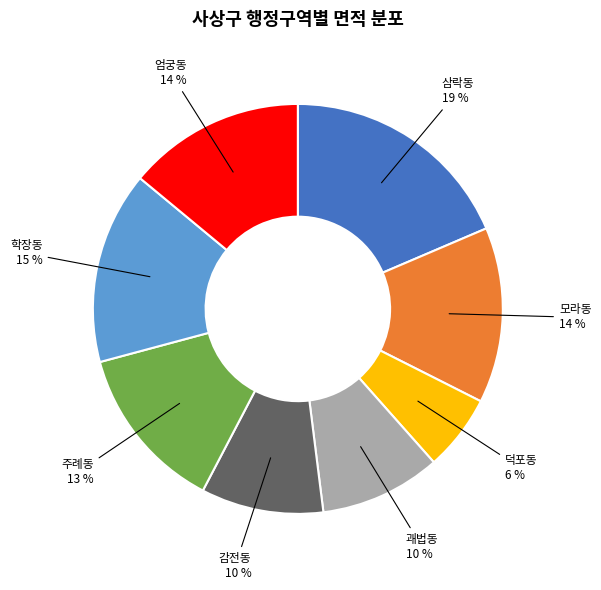

Count the number of slices in the pie.

8